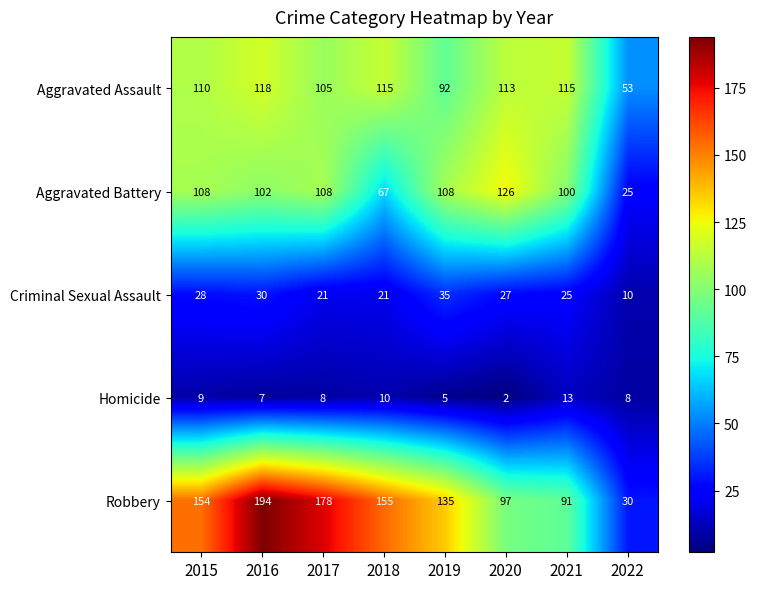

What is the difference between the maximum and minimum values in the Homicide series?

11